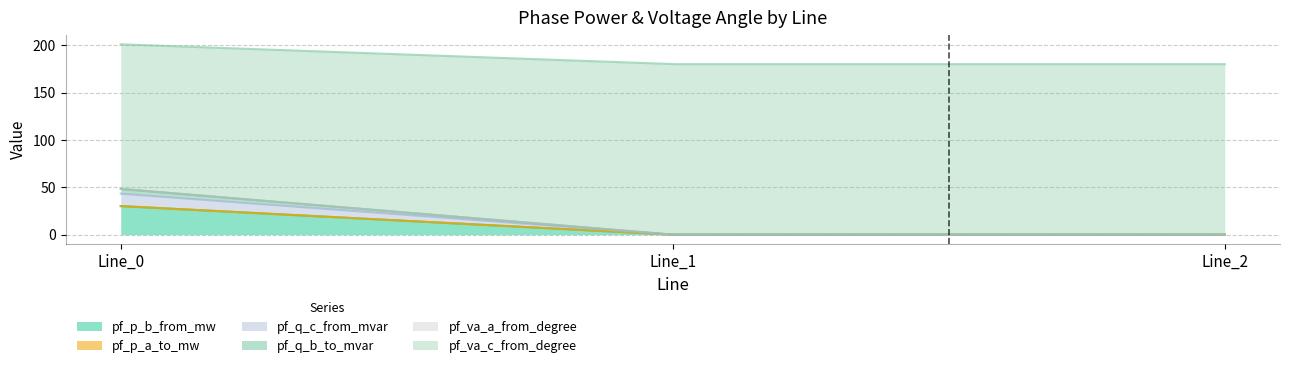

Which series has the largest total across all categories?

pf_va_c_from_degree